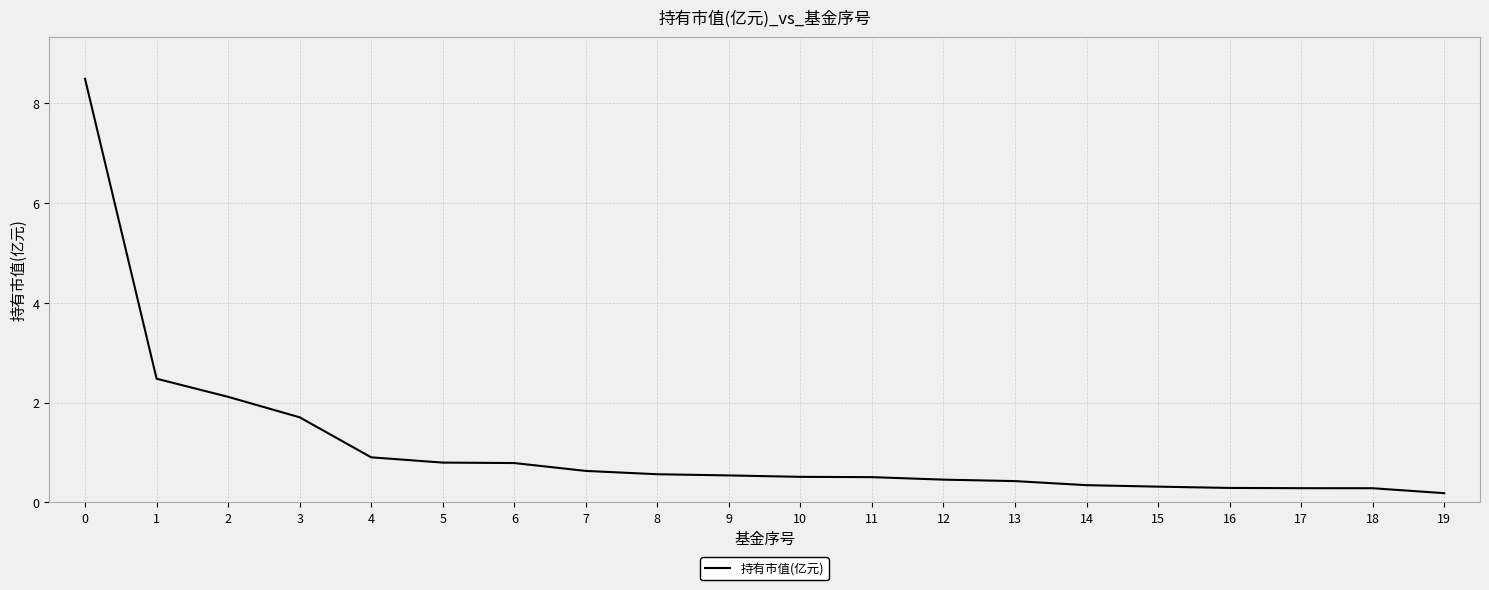

What is the sum of the values at 2 and 19?

2.3